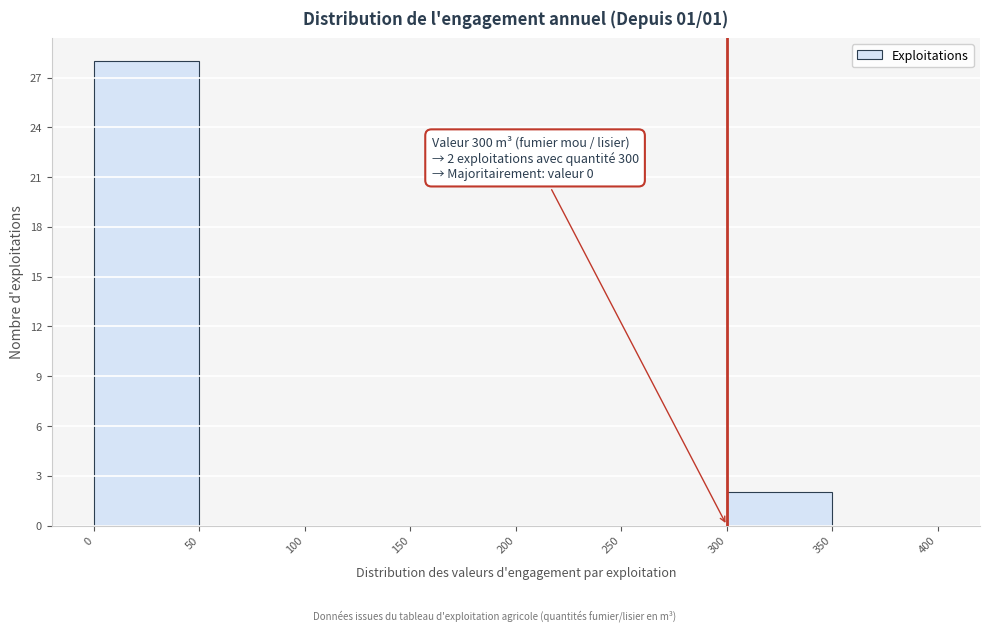

Which range on the x-axis has the tallest bar?

0 to 50